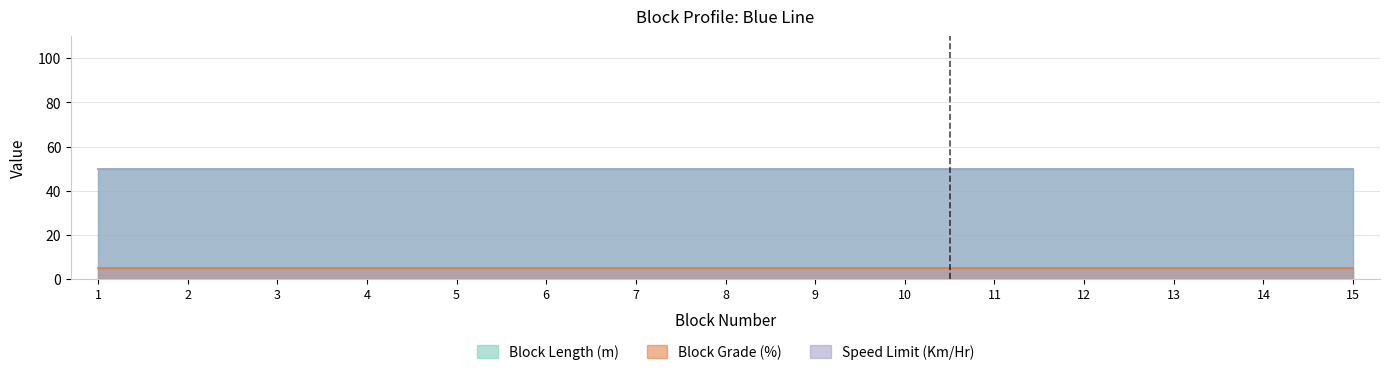

At which category is the sum across all series the highest?

1